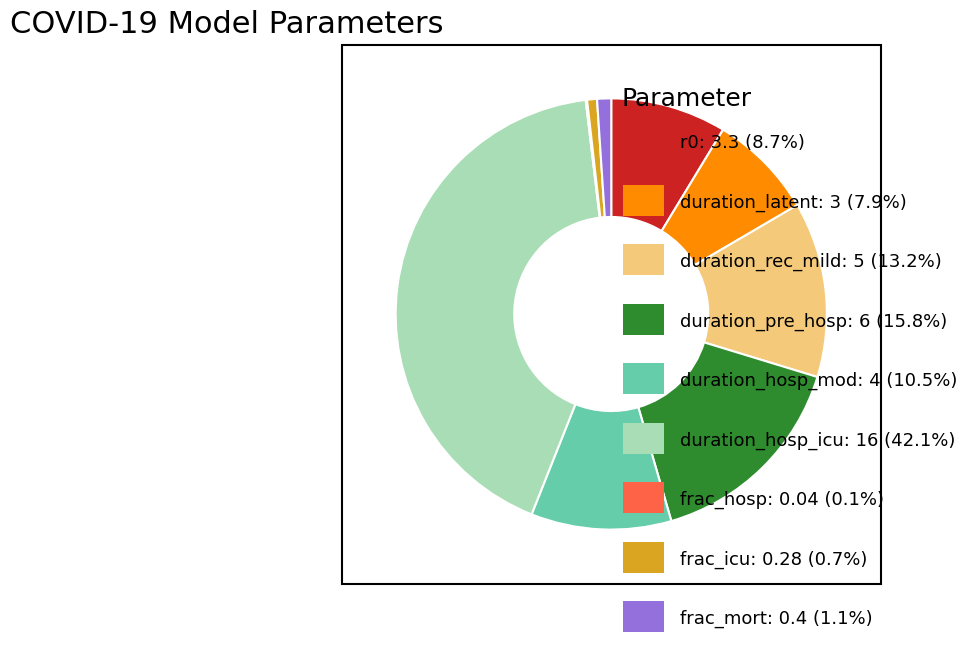

Does any single category account for the majority?

No